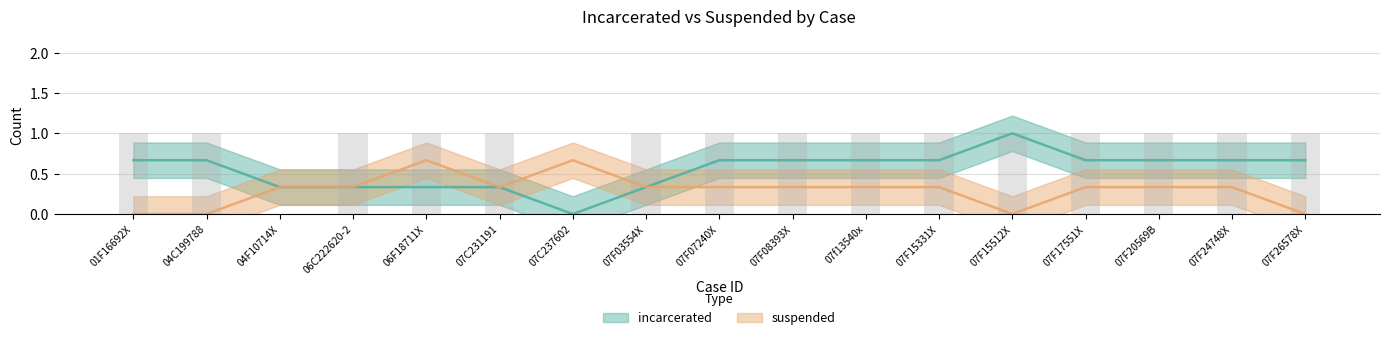

Does the chart contain any negative values?

No